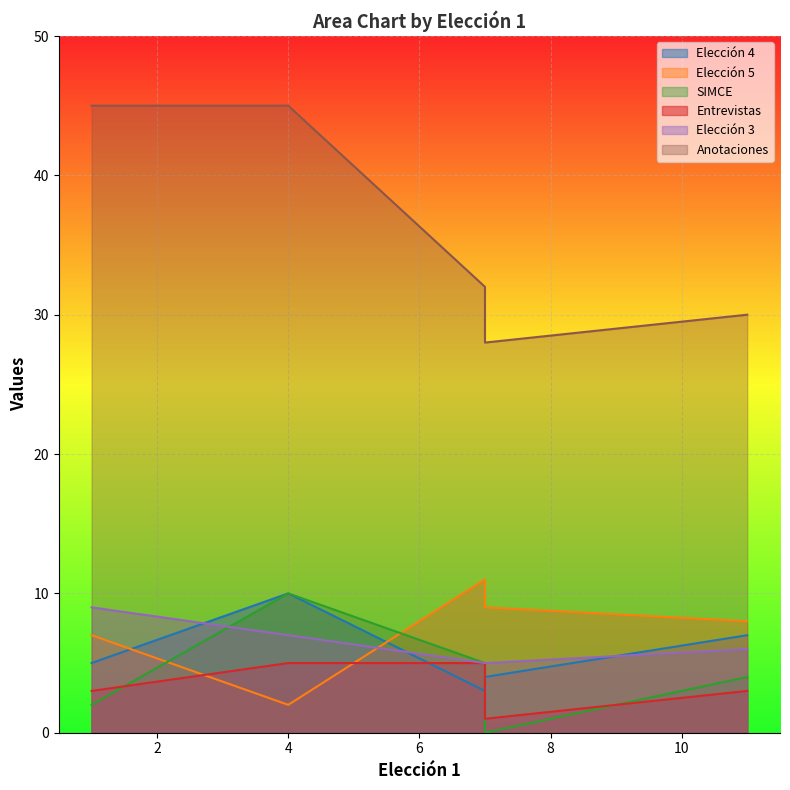

Where is the first local minimum for Anotaciones?

7